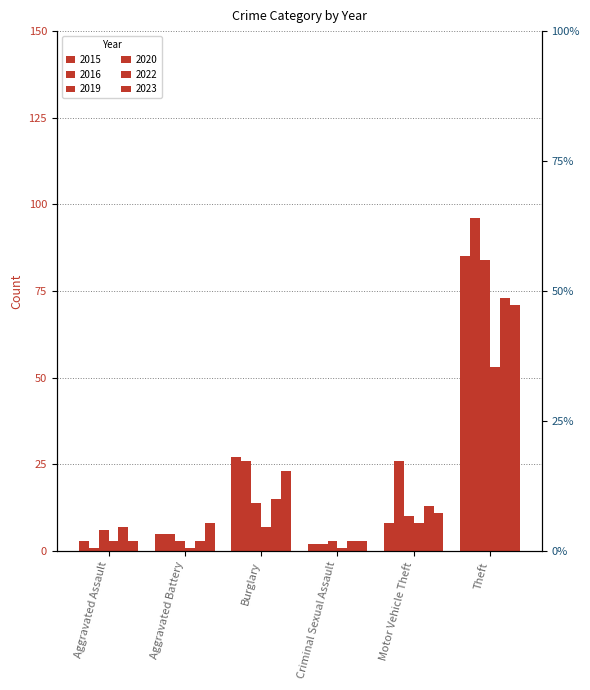

The 2020 series shows 2 at Motor Vehicle Theft. True or false?

False